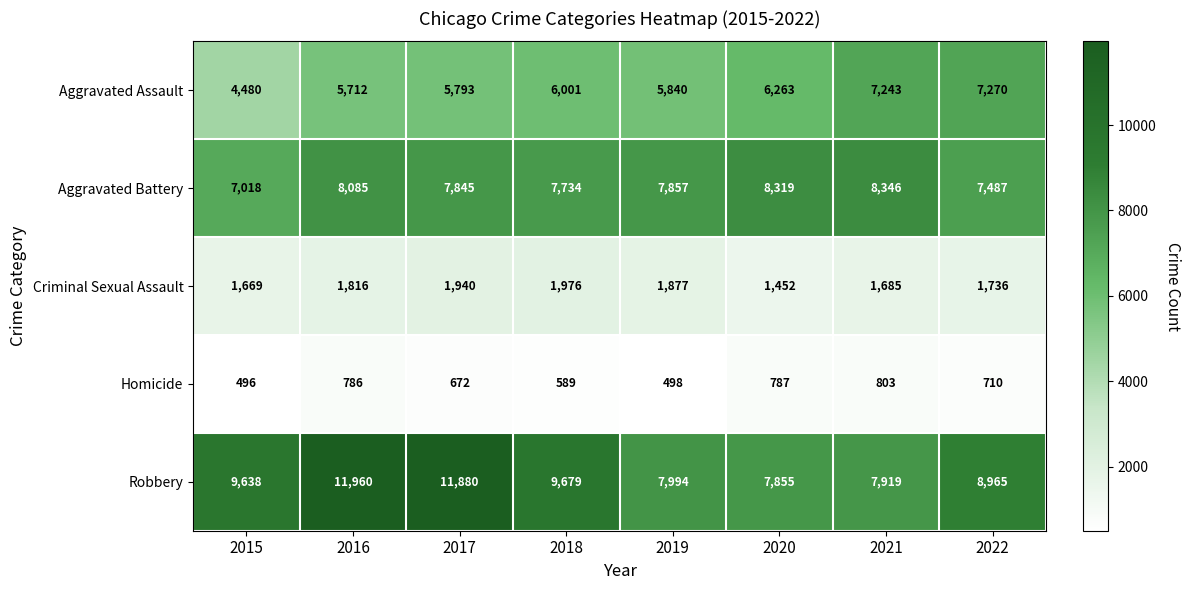

What is the maximum value shown in the chart?

11960